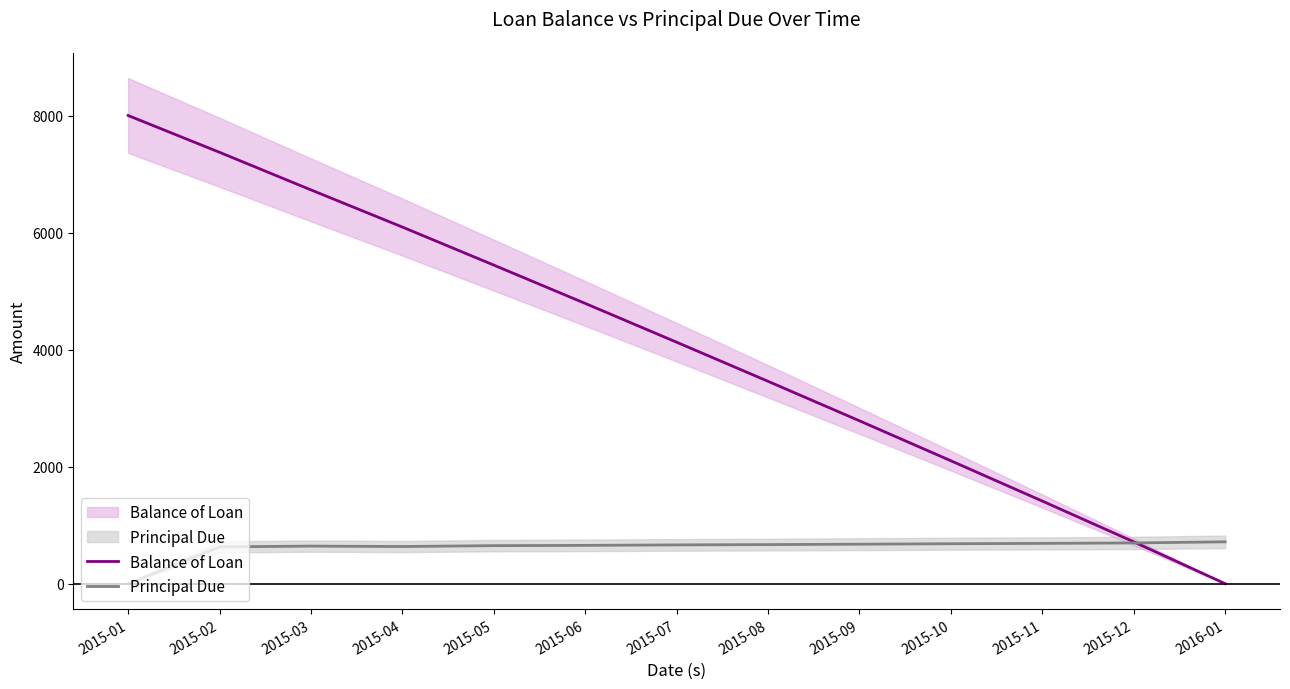

How many interior local peaks does the Principal Due series have?

1